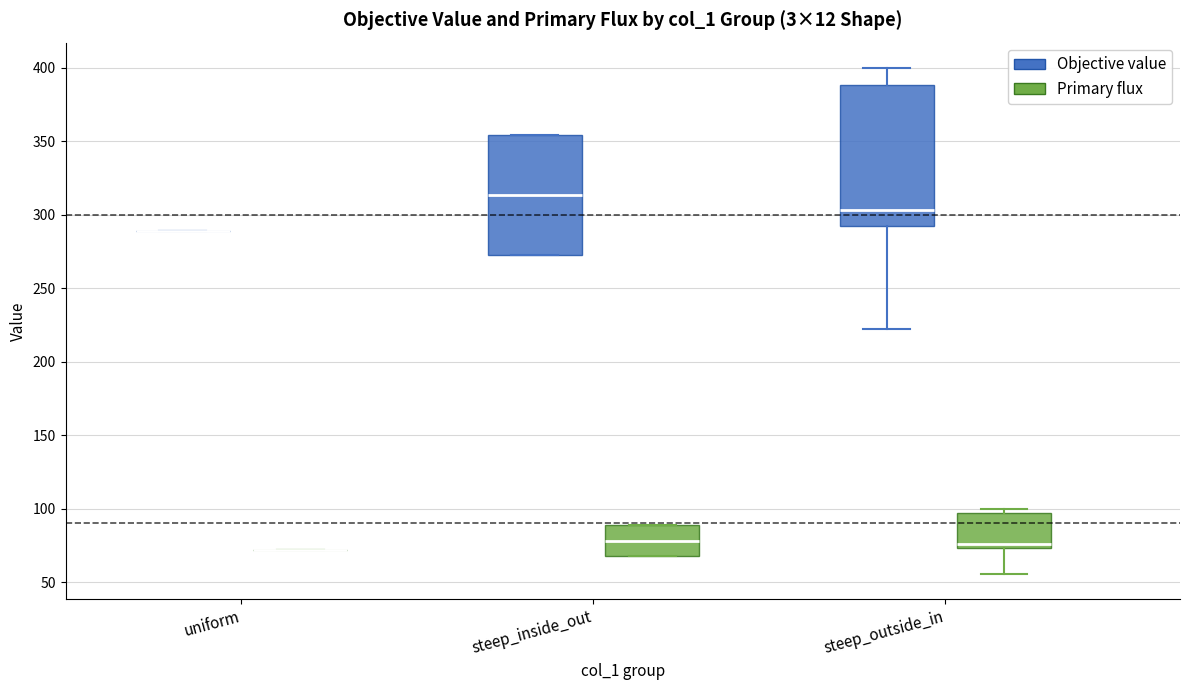

Where is the lower edge of the box for steep_outside_in (Primary flux) on the y-axis? The values are not printed on the chart, so give them approximately, as read against the axis.

75